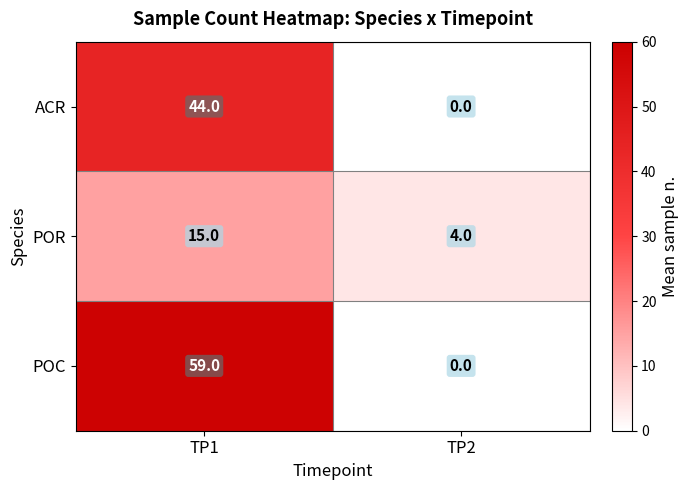

What is the average value of the POC series?

30